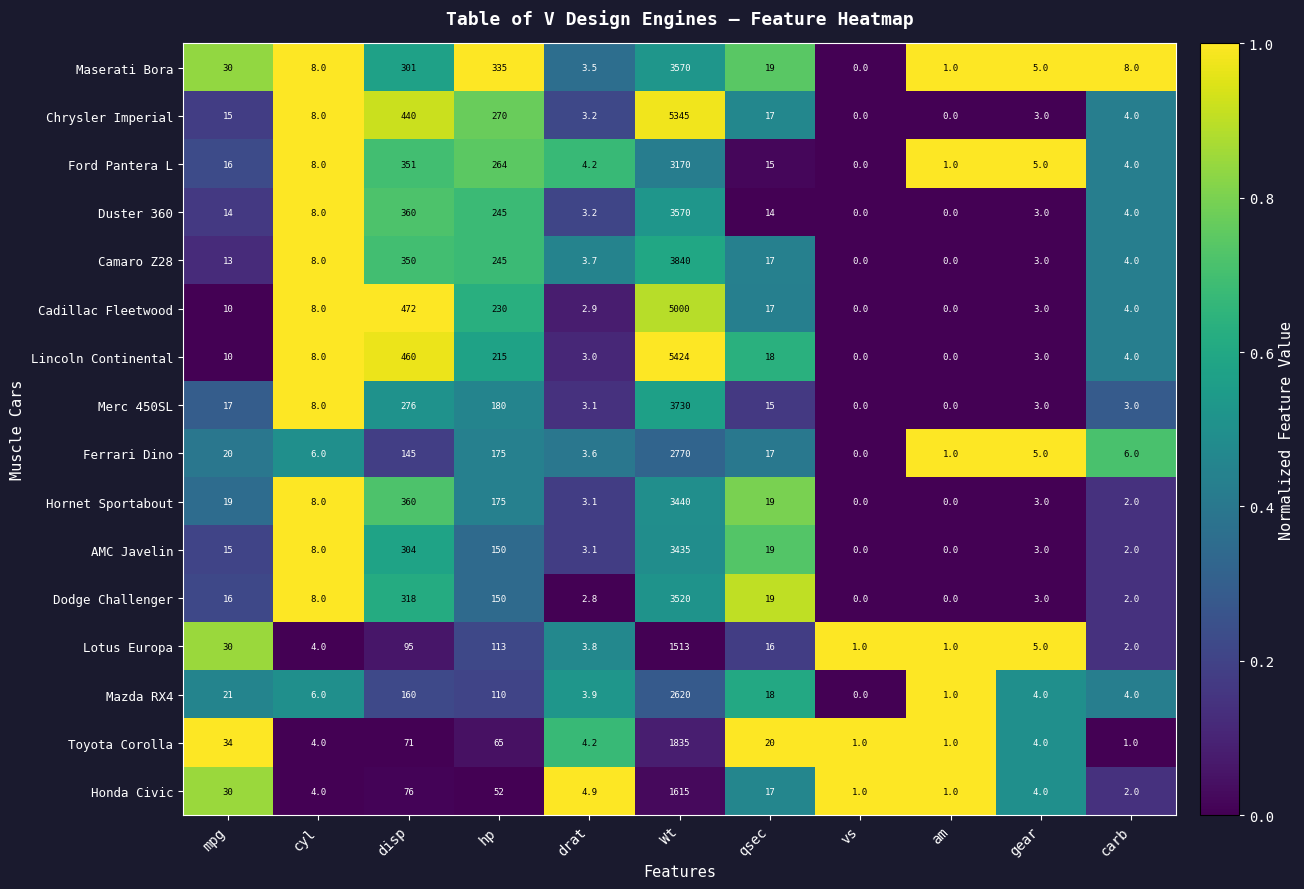

What is the total value across all series at vs?

3.0